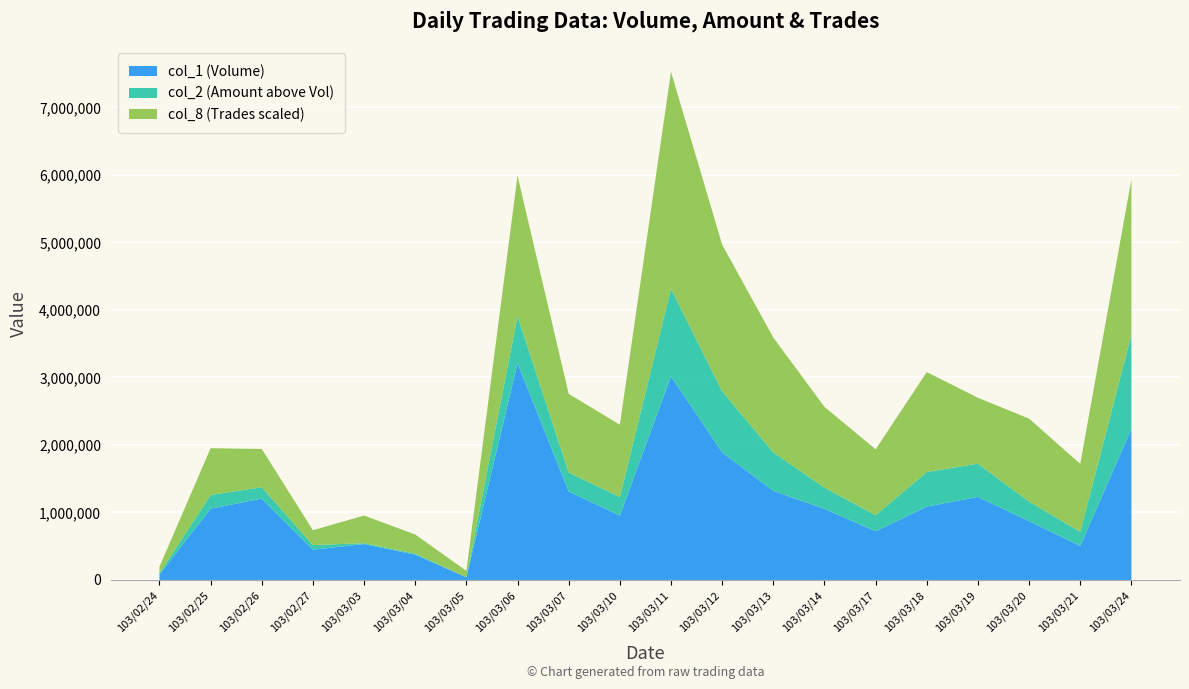

What is the total value across all series at 103/02/26?

1940347.1